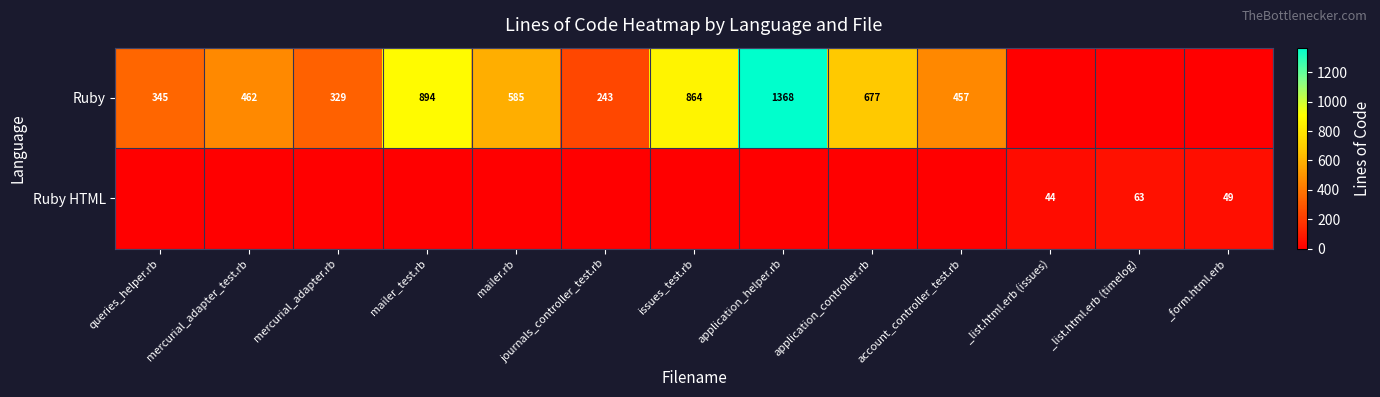

The value of Ruby HTML at _list.html.erb (timelog) is 106. True or false?

False